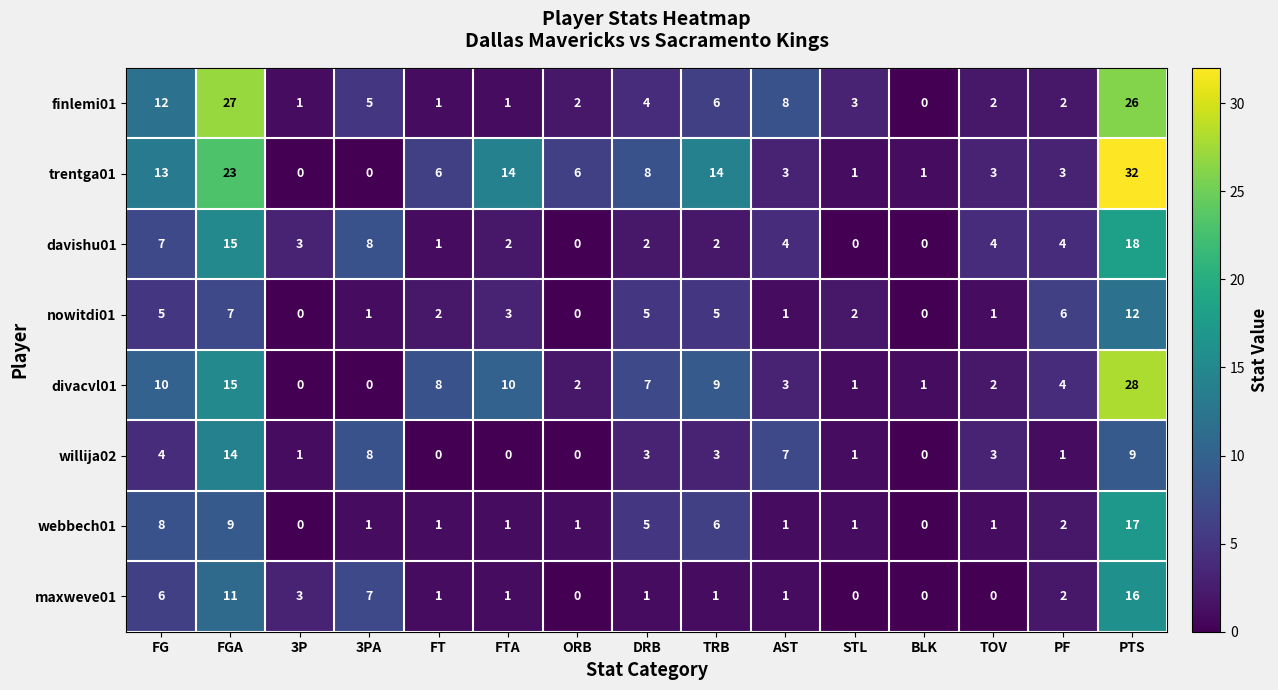

What is the maximum value shown in the chart?

32